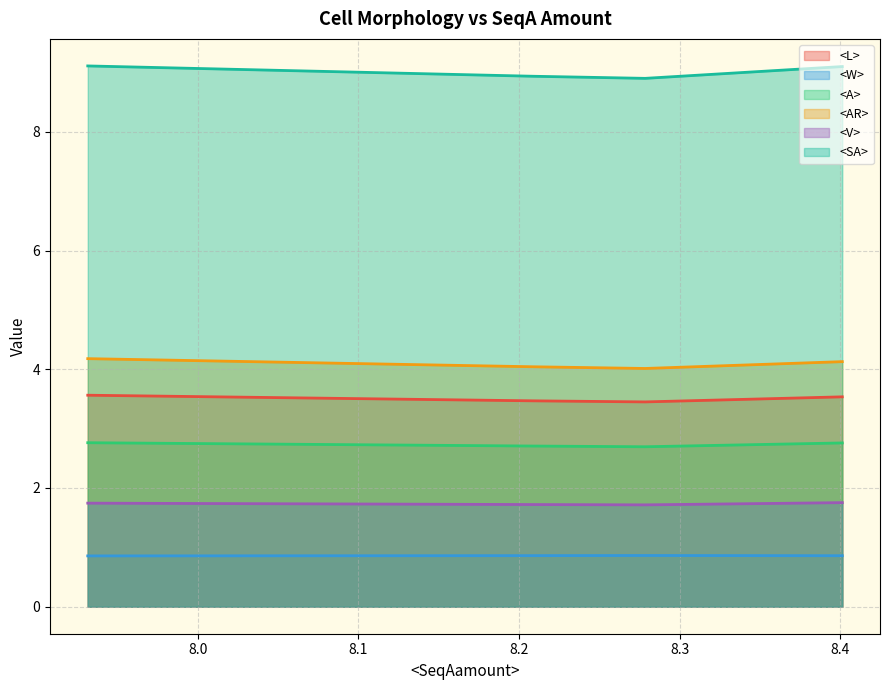

The value of <SA> at 8.401256561279297 is 4.3. True or false?

False